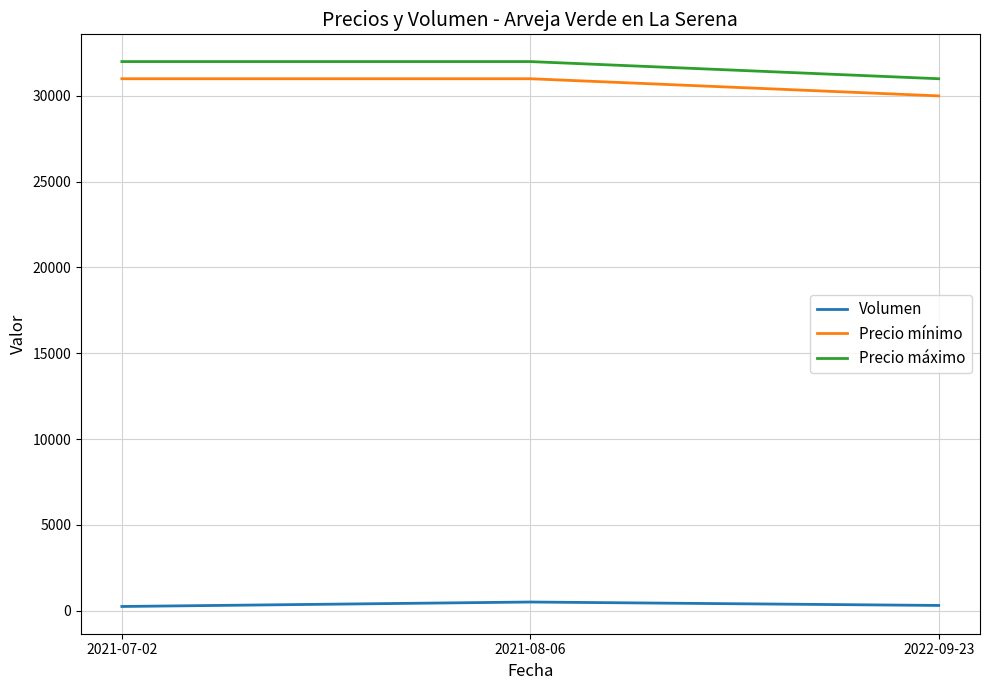

What is the lowest value of the Precio máximo series?

31000